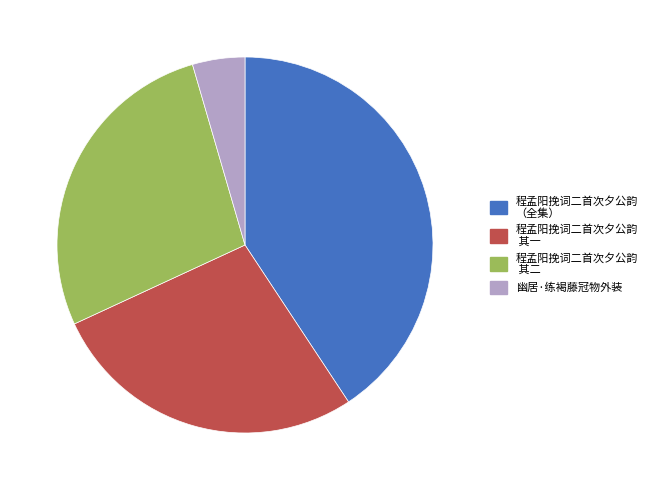

Is it true that 程孟阳挽词二首次夕公韵 其二 is 27% of the pie?

True